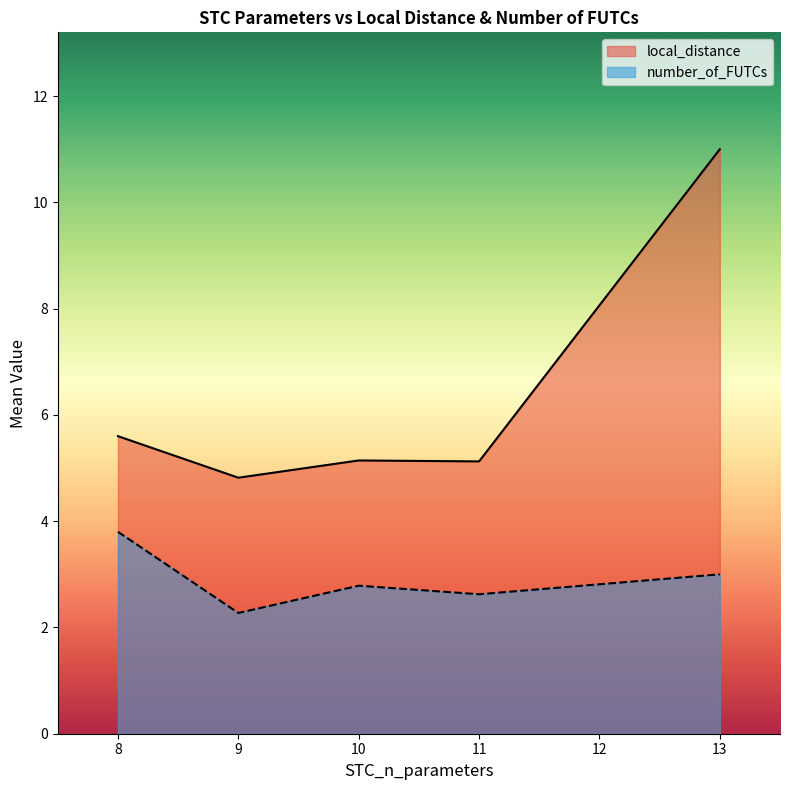

How many distinct data groups are displayed?

2